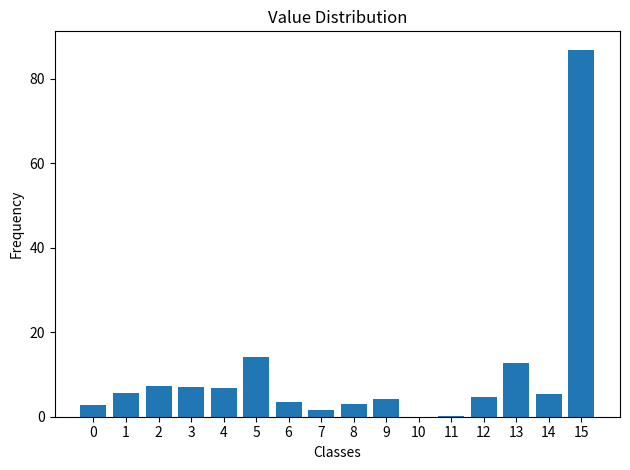

Where is the data nearest to the value 43?

5